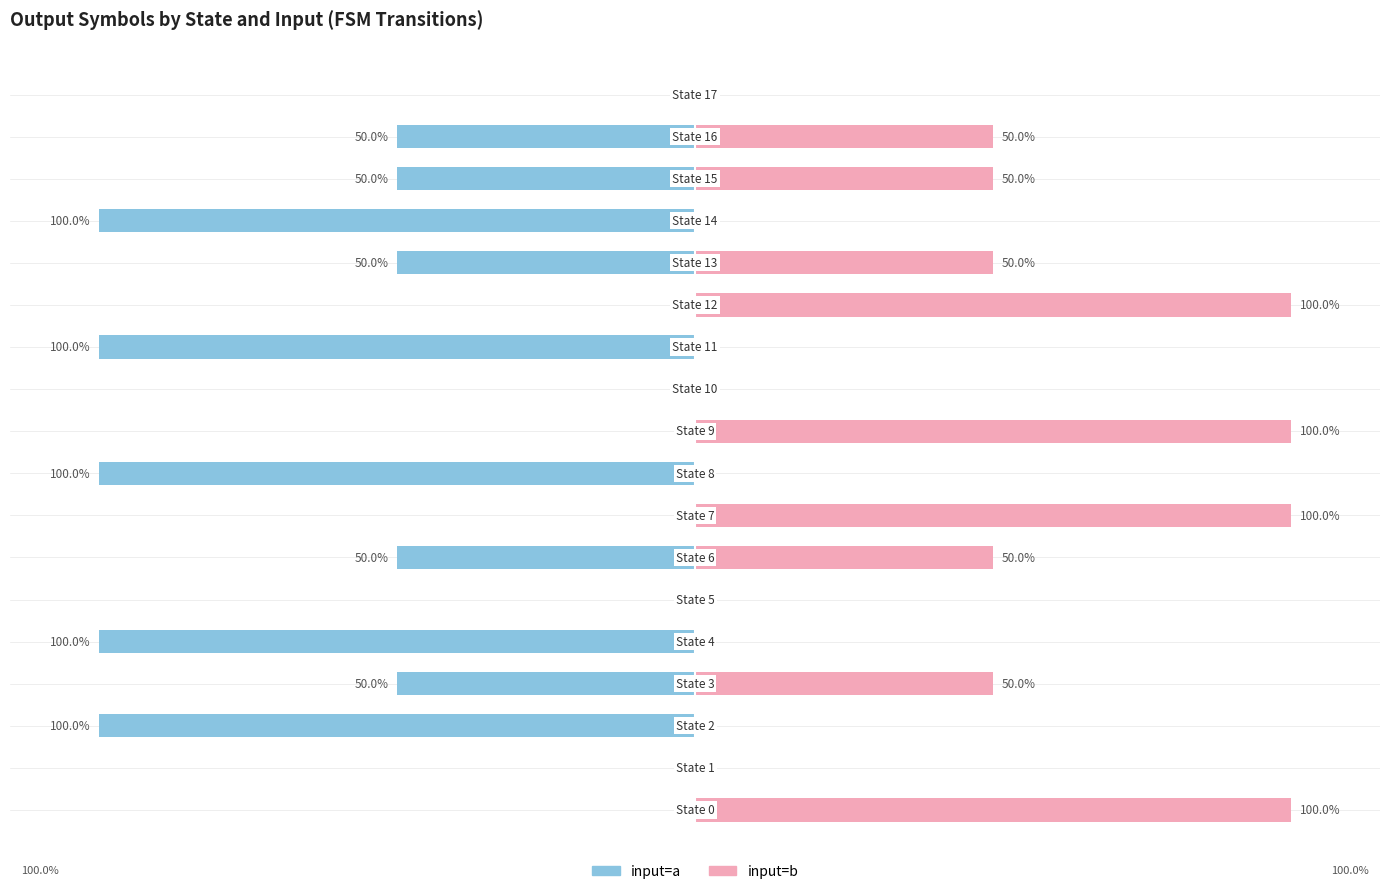

What is the difference between the second highest and second lowest values in the input=a (output symbol) series?

100